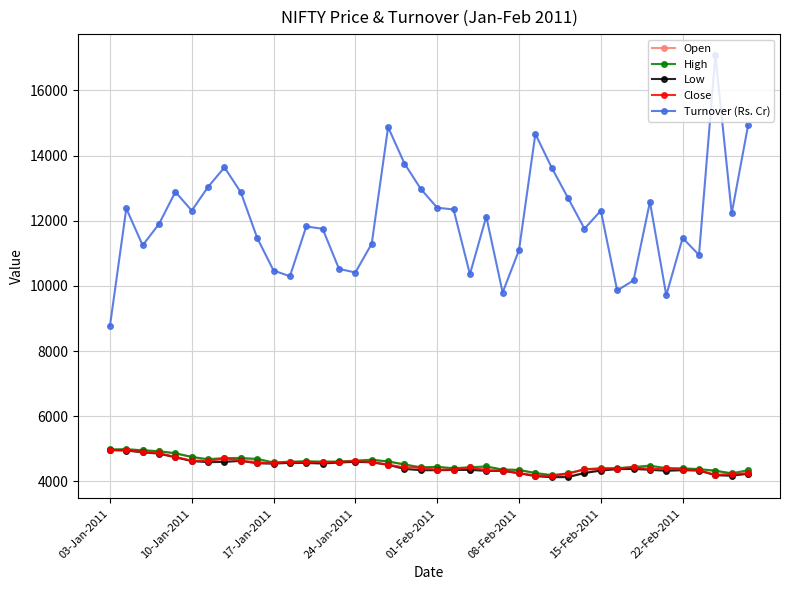

In Close, how many points are higher than both neighbors (excluding endpoints)?

7